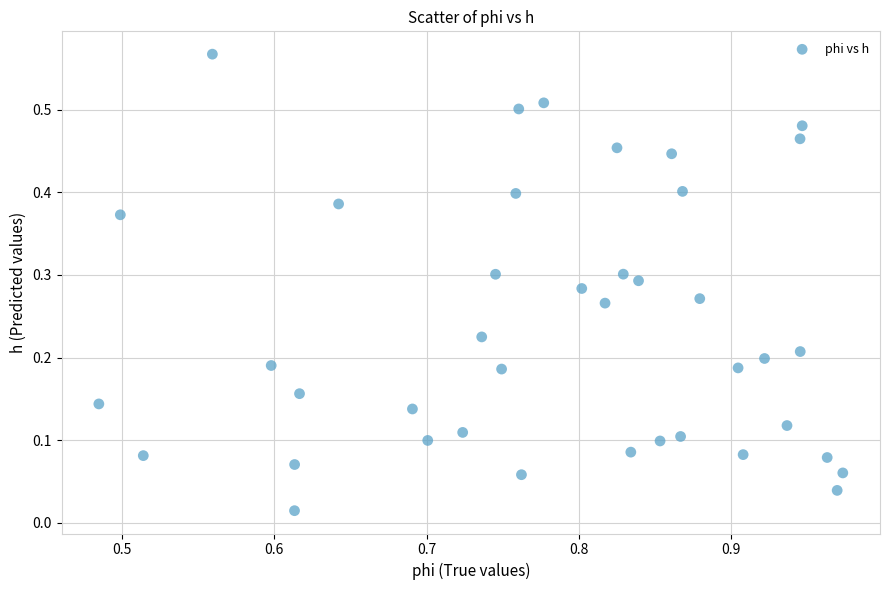

How many data points are displayed?

40